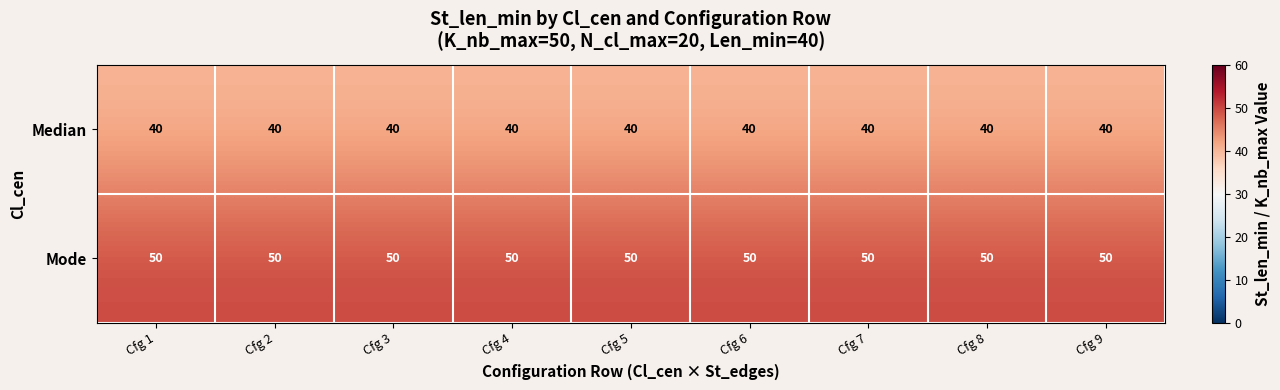

What is the minimum value for Mode?

50